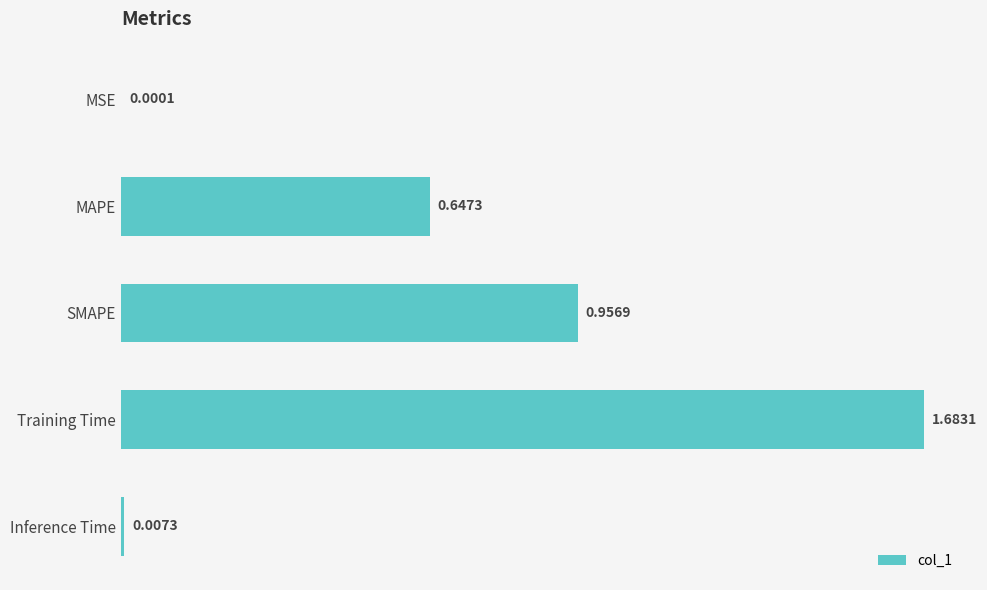

Which has a higher value, Inference Time or SMAPE?

SMAPE